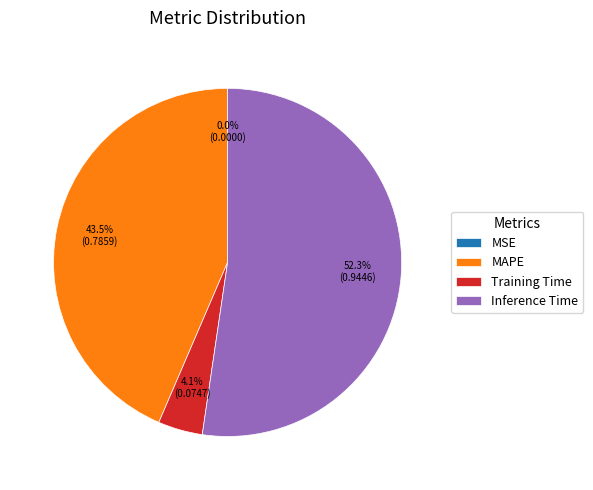

Which category has the biggest portion of the pie?

Inference Time